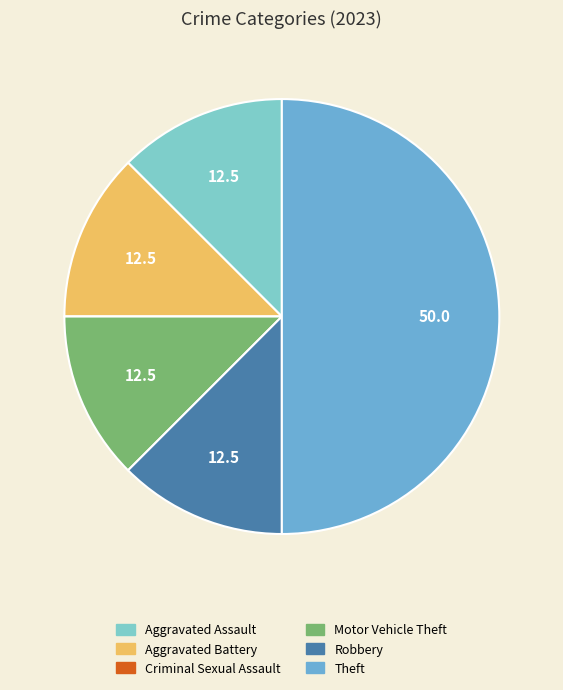

To the nearest percent, what portion does Theft represent?

50%